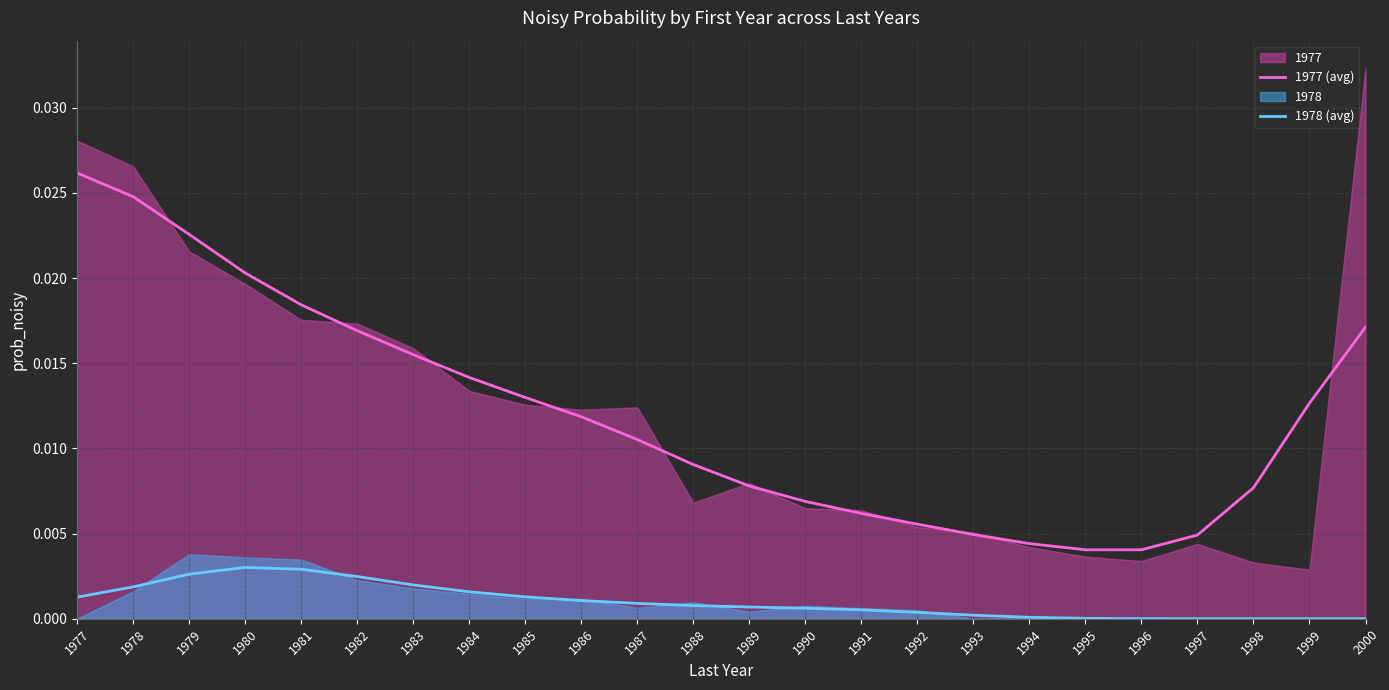

At which category does 1978 (avg) reach its first local peak?

1980